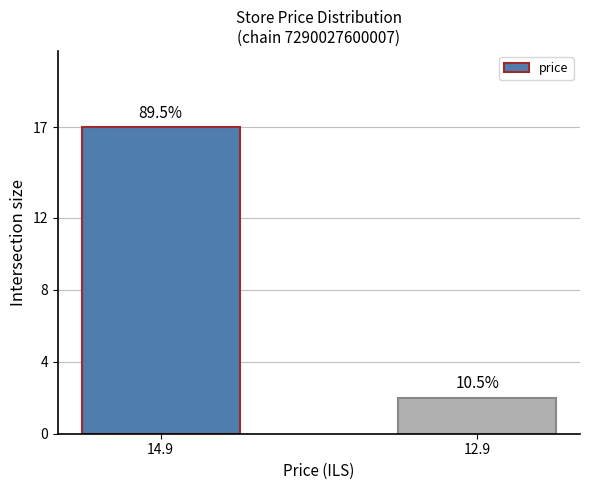

Count the values in the range 2 to 17.

2